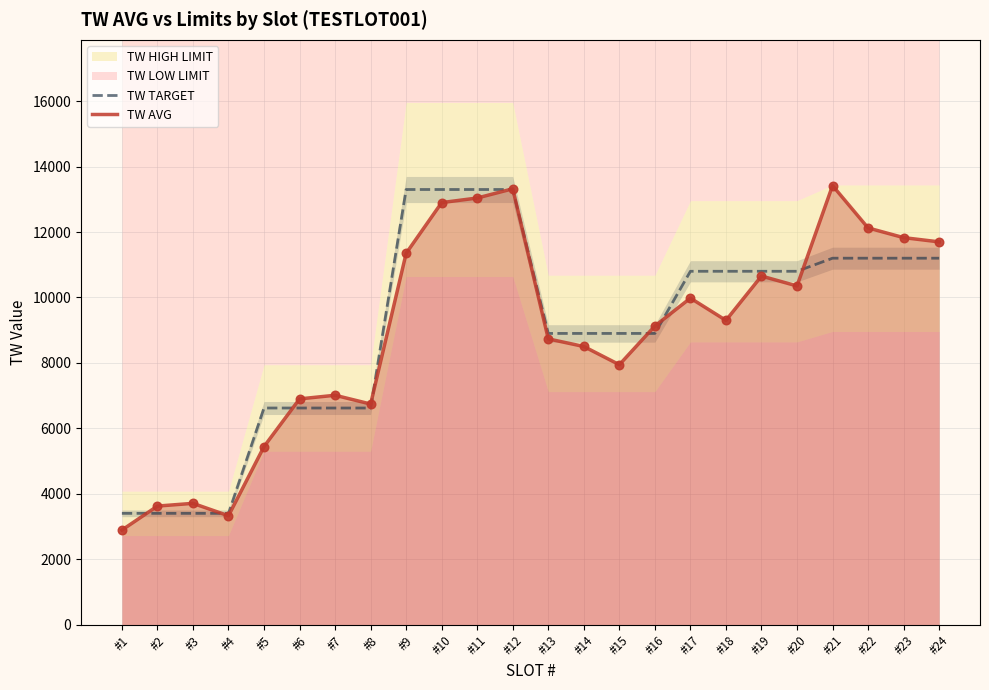

Is the value of TW TARGET at #15 greater than the value of TW AVG at #8?

Yes